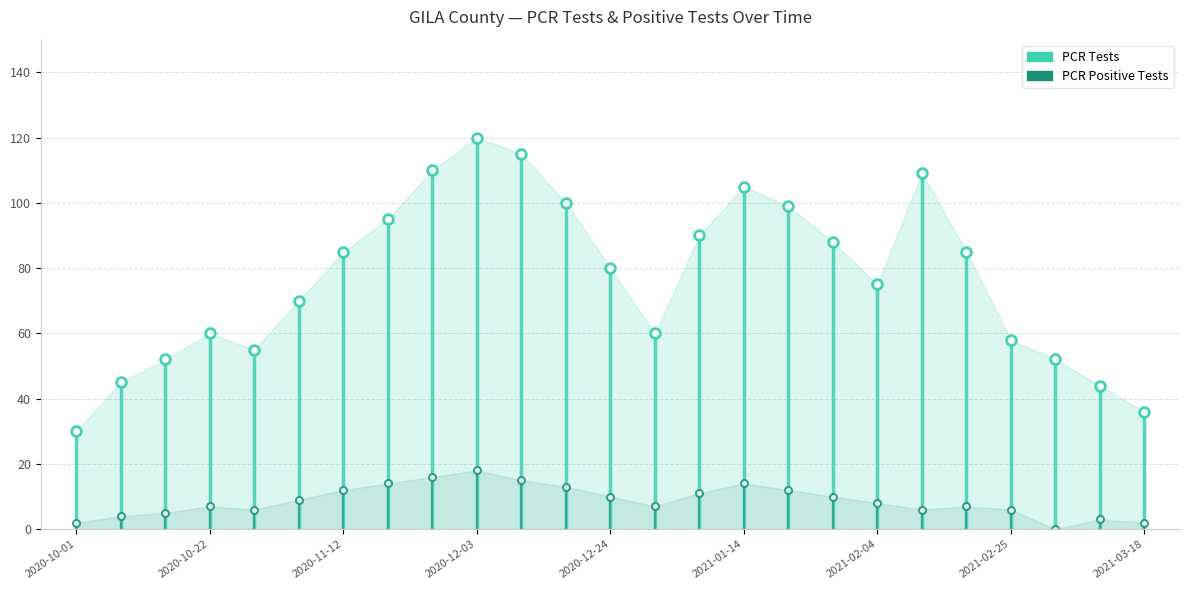

Rank the series at 2020-10-01 from highest to lowest value.

pcr_tests_GILA, pcr_pos_tests_GILA